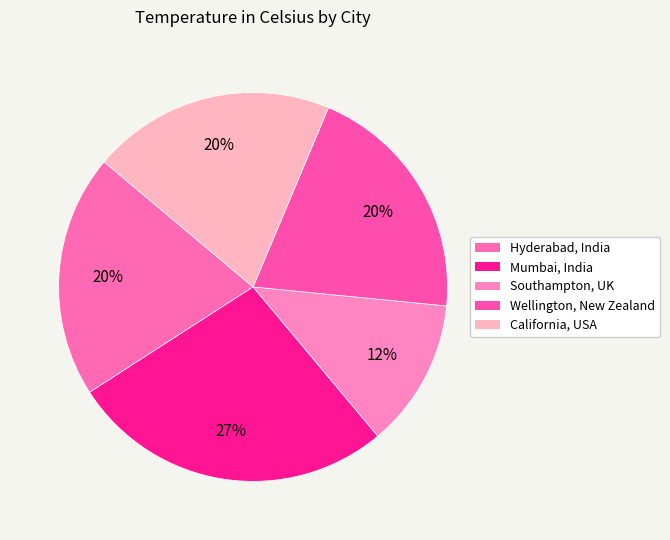

Which category has the smallest portion of the pie?

Southampton, UK